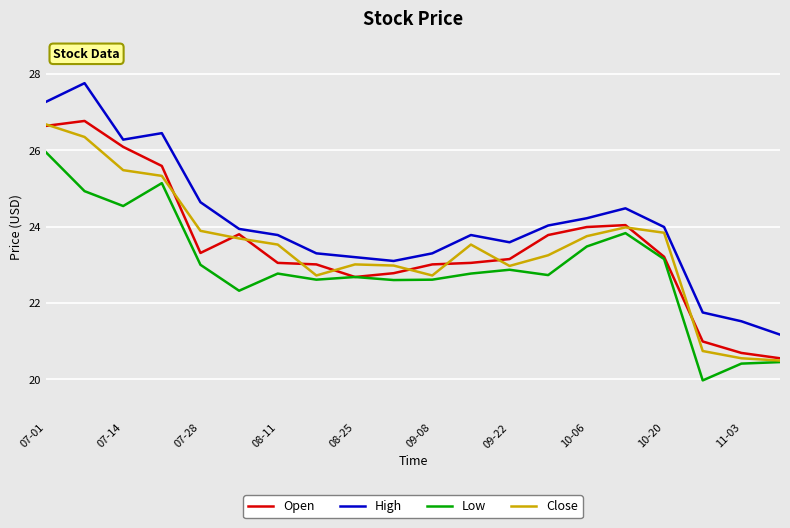

True or false: Open and High intersect in this chart.

False